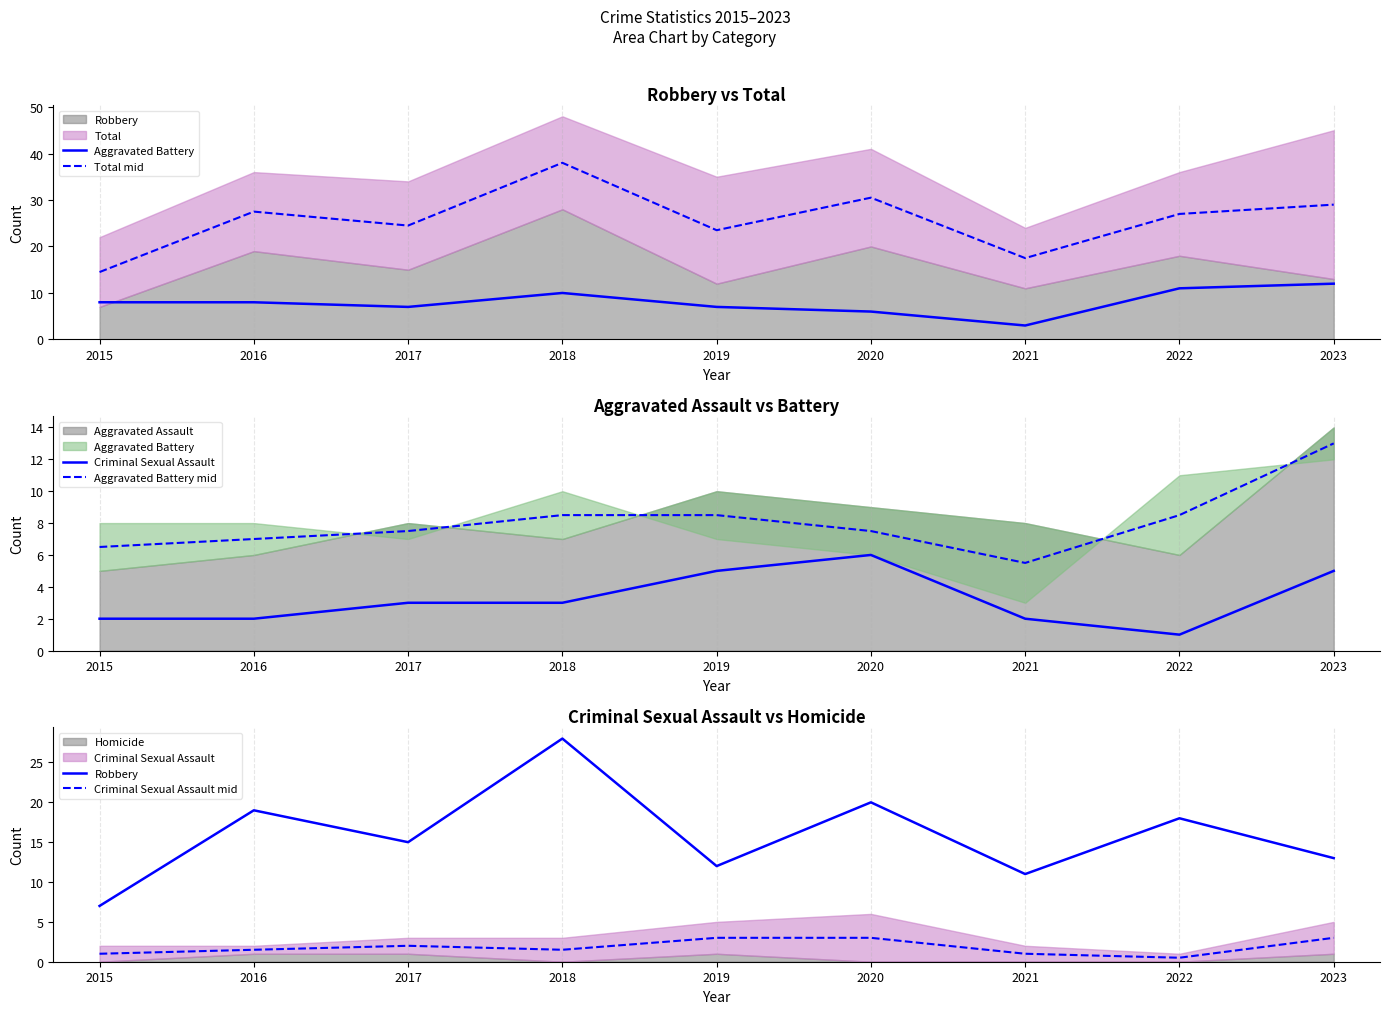

What is the highest value of the Total mid series?

38.0